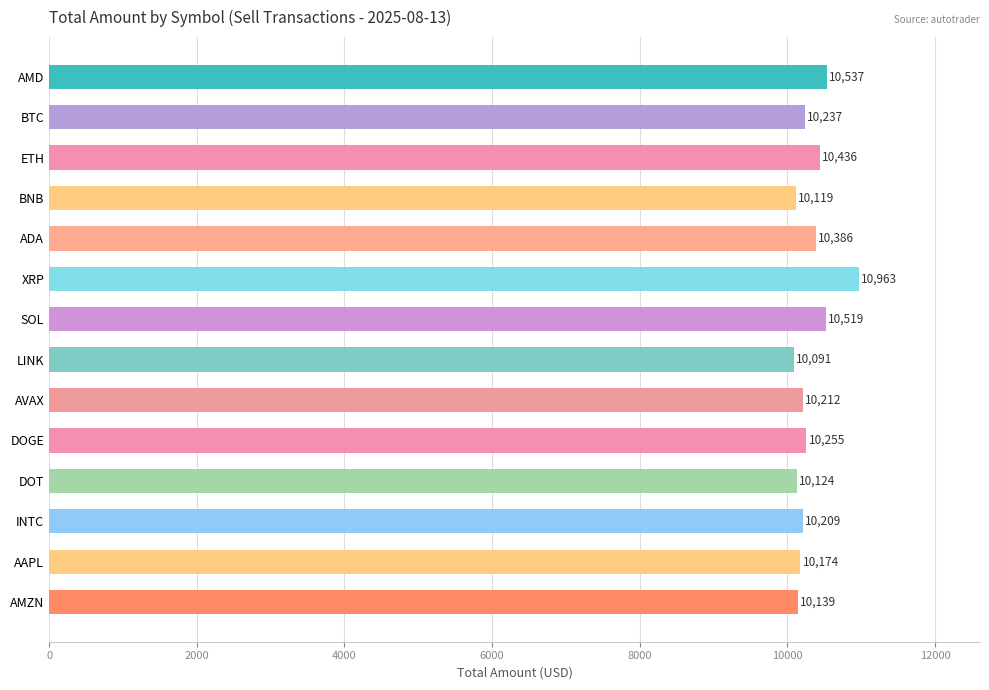

What is the difference between the maximum and second lowest values?

844.6